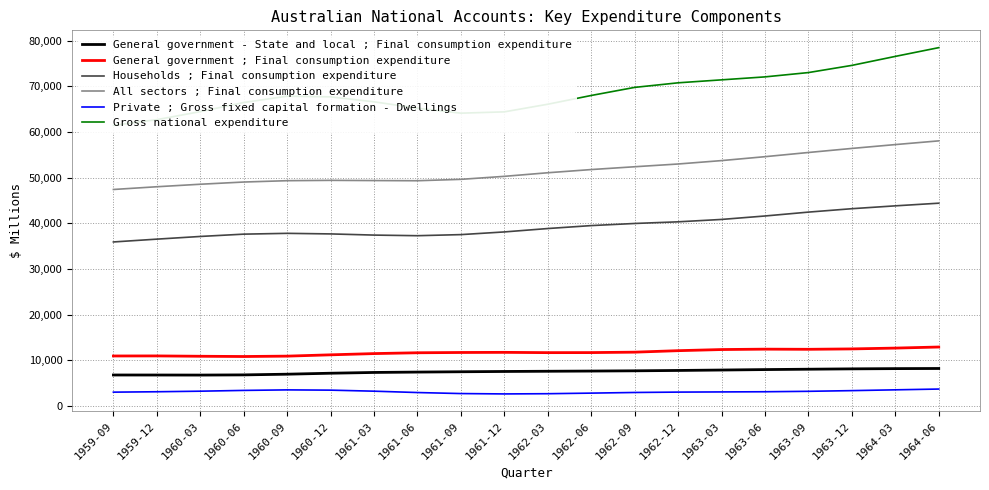

The value of Gross national expenditure at 1960-03 is 104325. True or false?

False